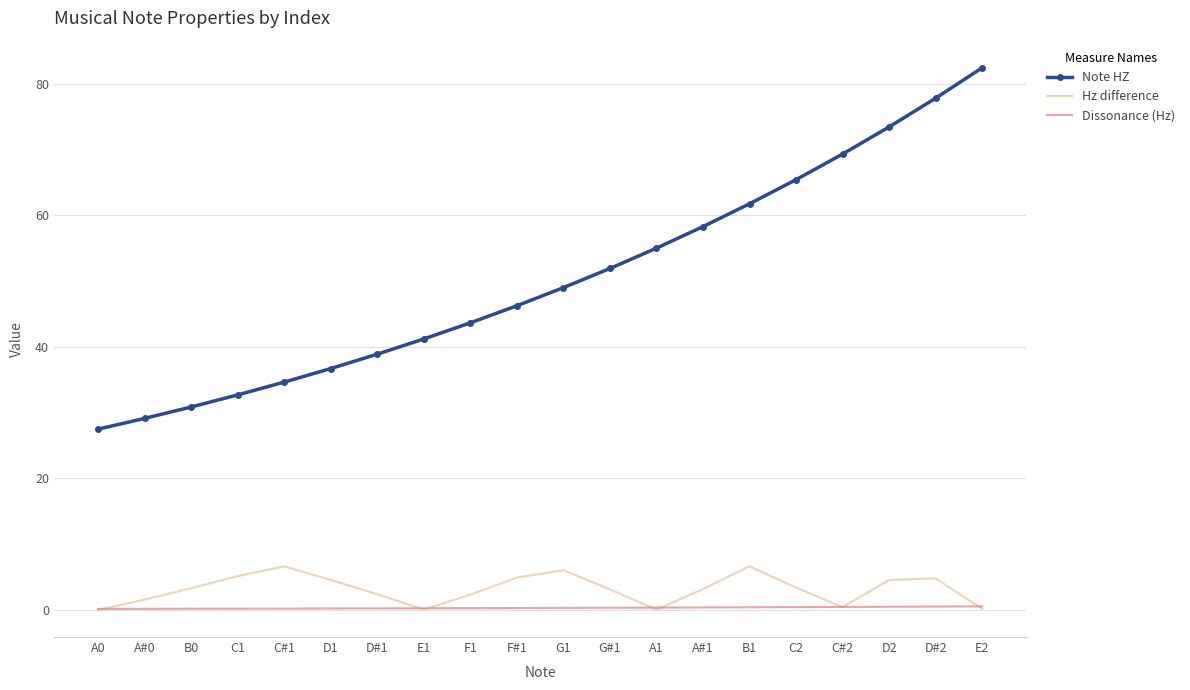

Rank the series by their maximum value, from lowest to highest.

Dissonance (Hz), Hz difference, Note HZ